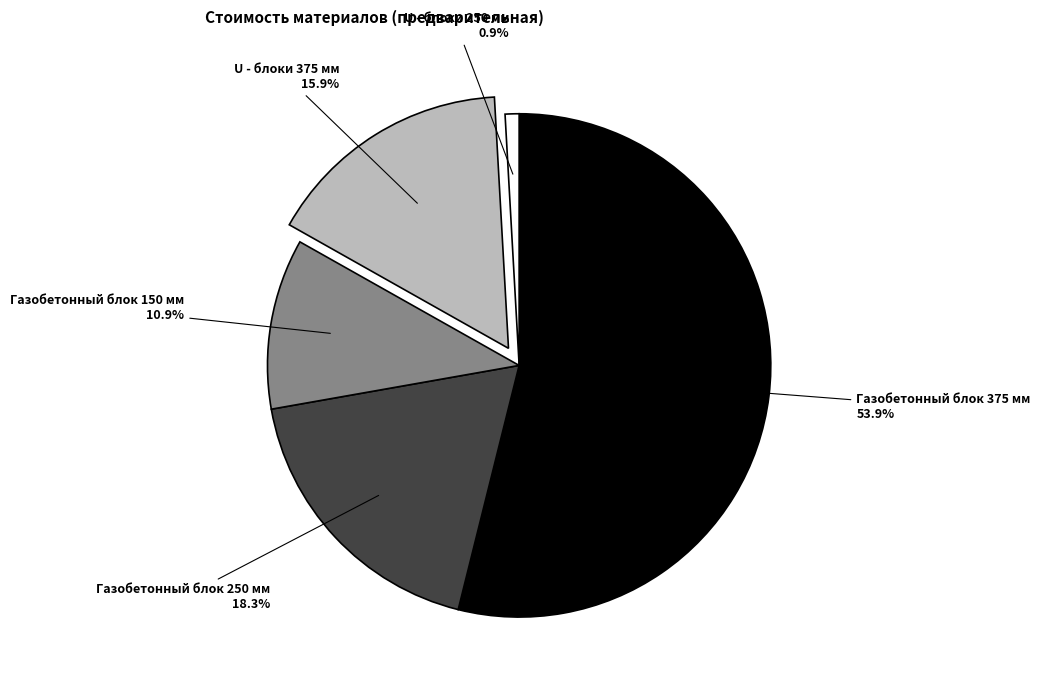

Is there any slice that represents more than half of the pie?

Yes